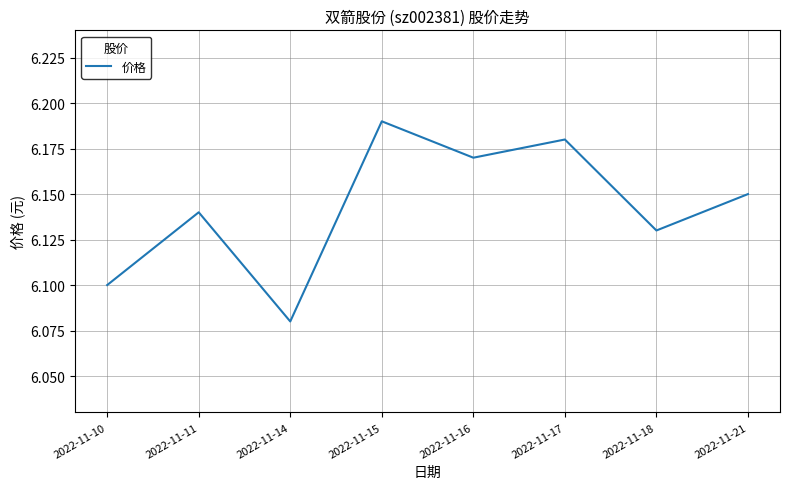

List the labels in order of value, largest first.

2022-11-15, 2022-11-17, 2022-11-16, 2022-11-21, 2022-11-11, 2022-11-18, 2022-11-10, 2022-11-14